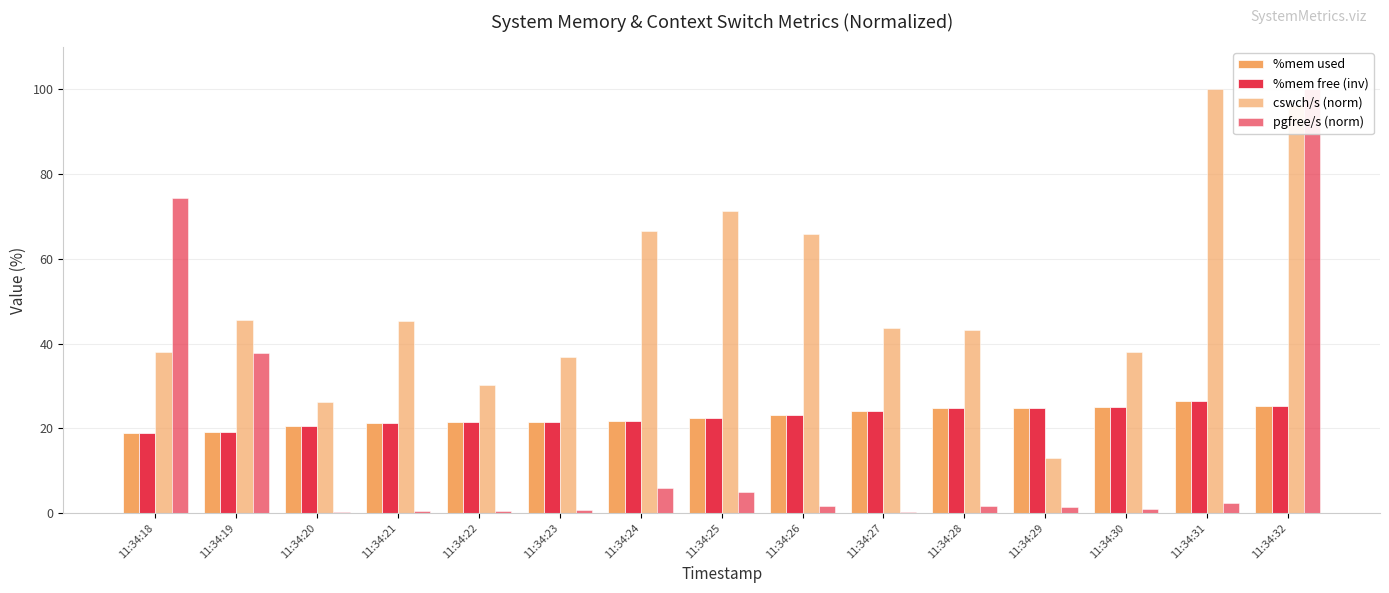

What is the difference between the maximum and minimum values in the %mem used series?

7.4